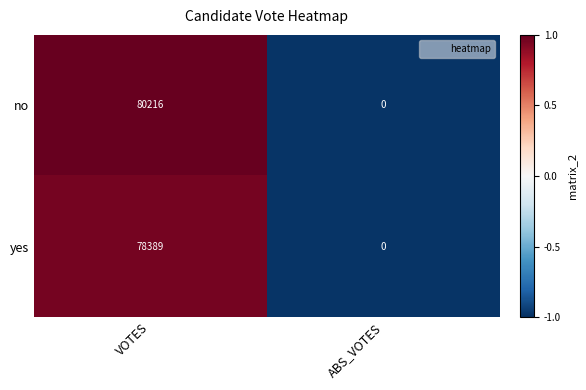

List the series in order of their peak value, highest first.

no, yes